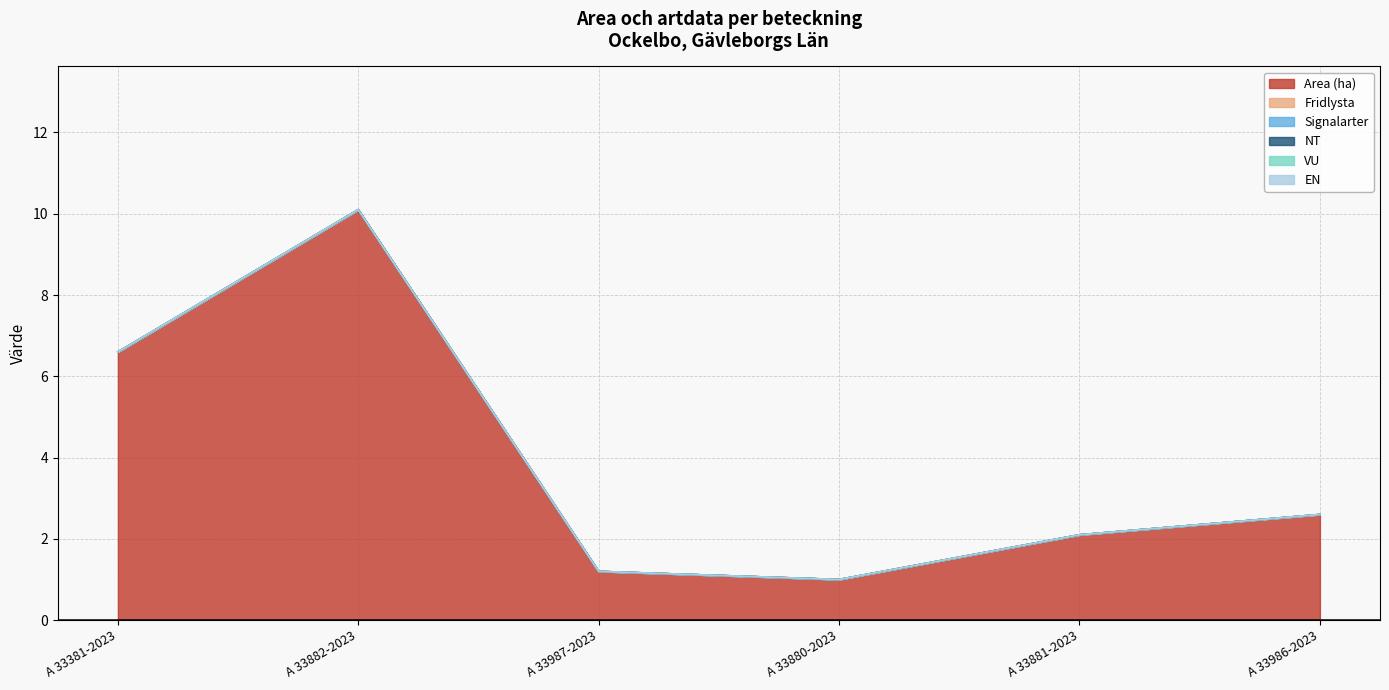

Does the chart display data point markers on the line(s)?

No